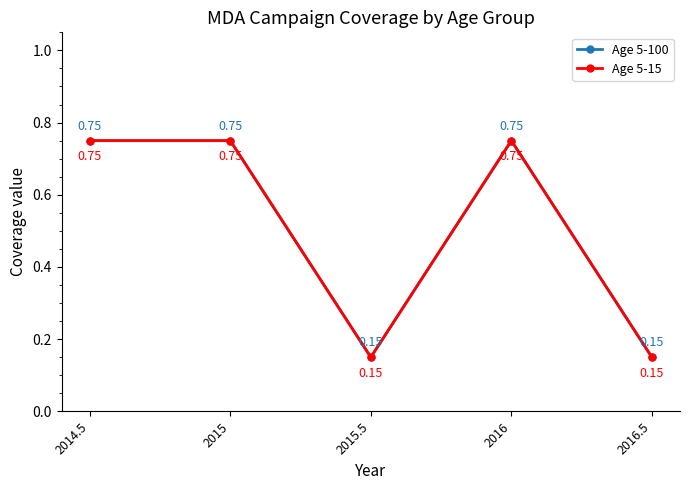

What is the label of the 3rd point from the left?

2015.5